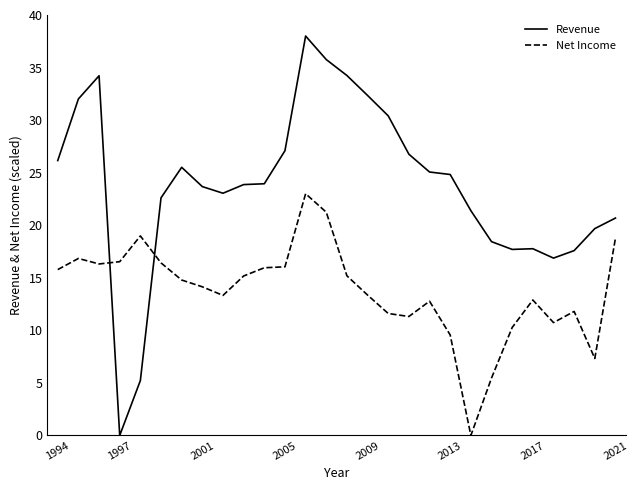

Rank the series by their maximum value, from lowest to highest.

Net Income, Revenue